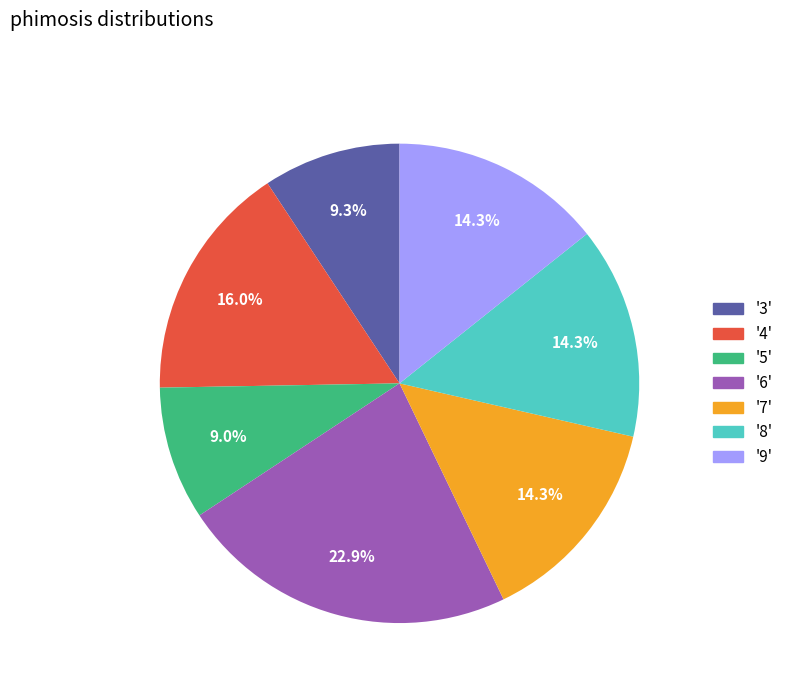

How many slices are in this pie chart?

7